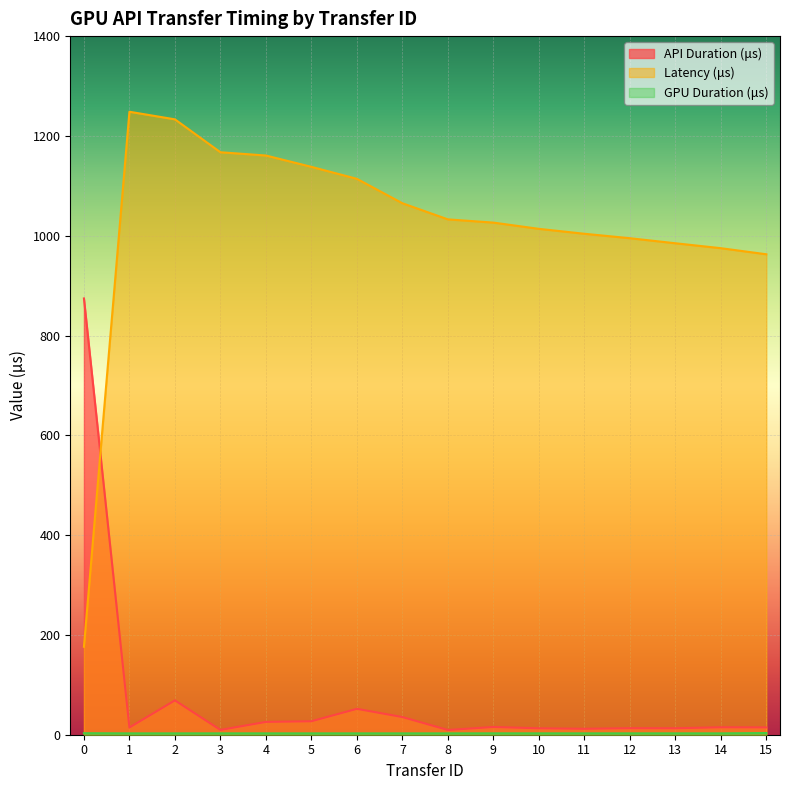

True or false: GPU Duration (μs) and API Duration (μs) intersect in this chart.

False